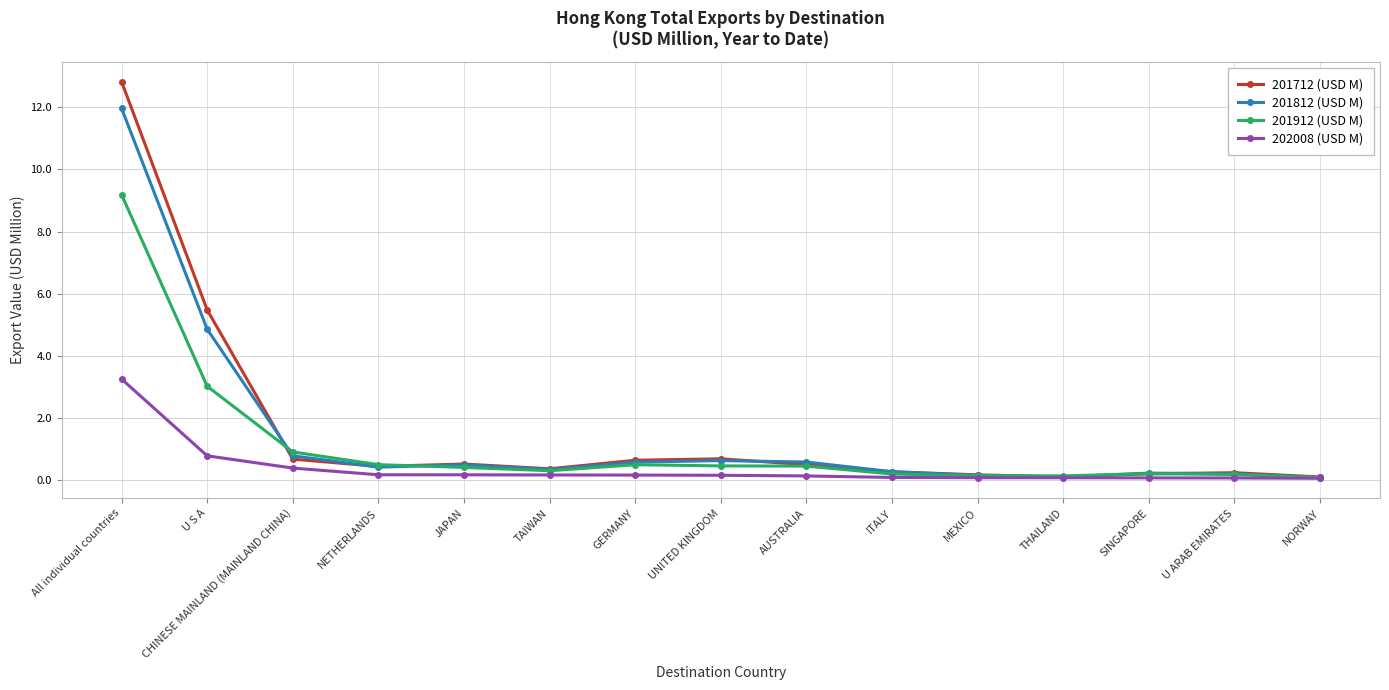

What is the minimum value for 201912 (USD M)?

0.1